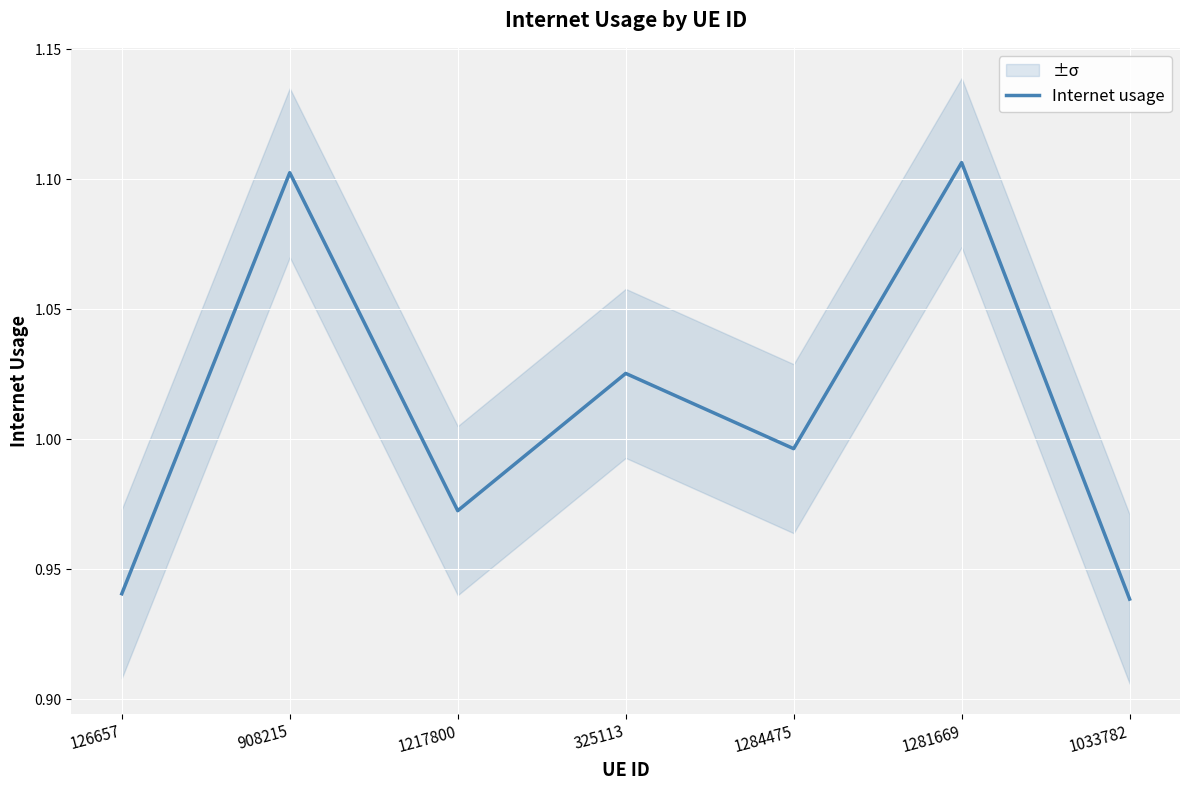

The value at 126657 is 1.6. True or false?

False